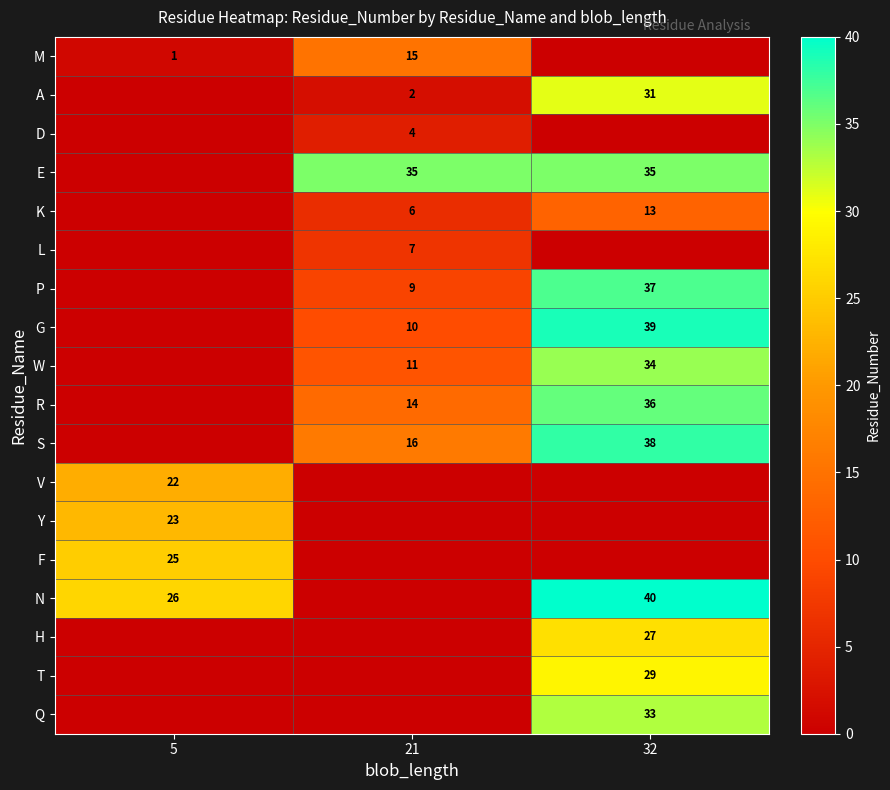

Is it true that M equals 15 at 21?

True